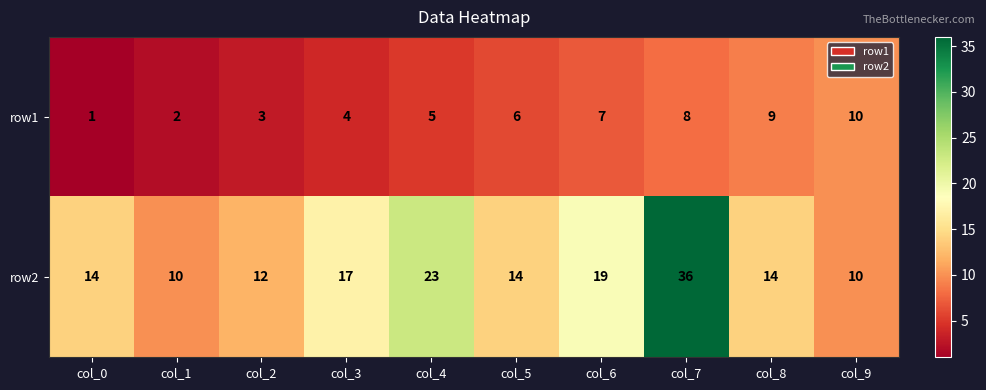

What is the total value across all series at col_6?

26